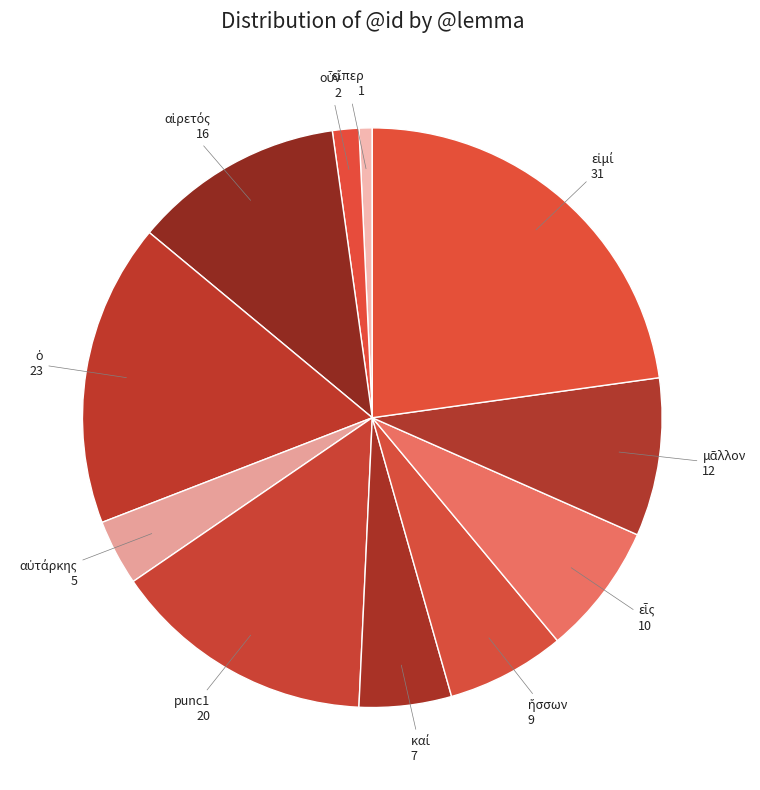

Is there a majority slice in this chart?

No